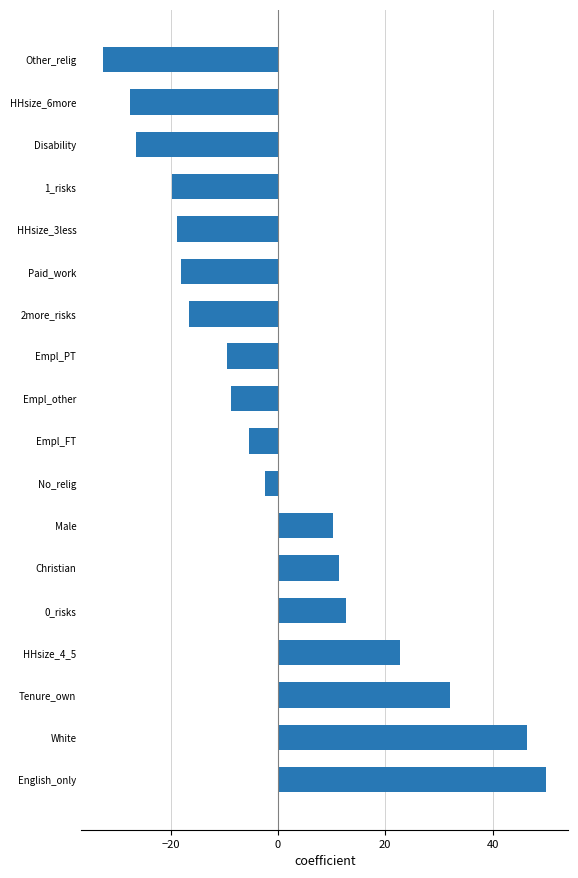

What is the difference between the maximum and minimum values?

82.5